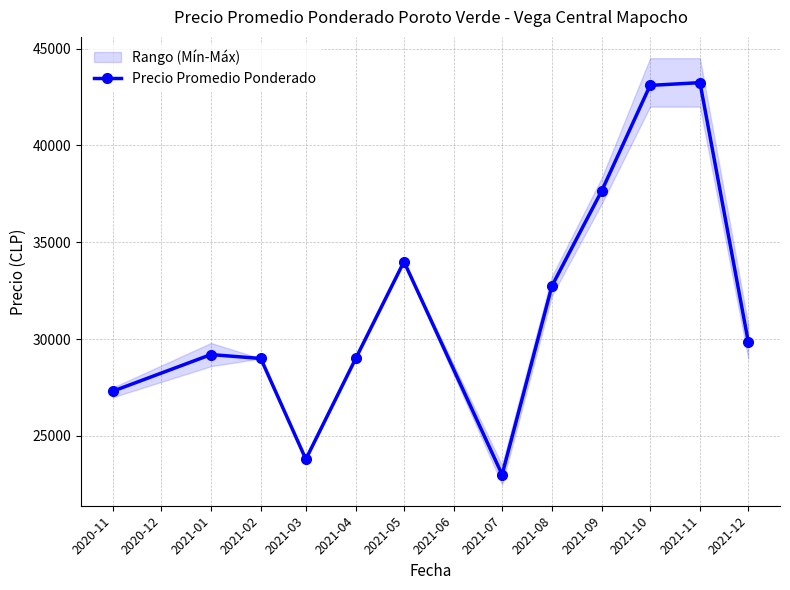

What is the value of the Precio Promedio Ponderado point at the 2nd from the left?

29202.8